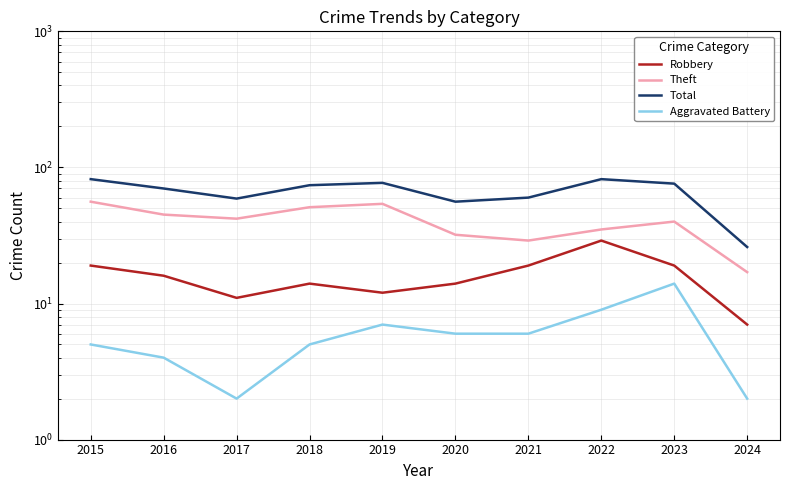

How many data points does each series have?

10